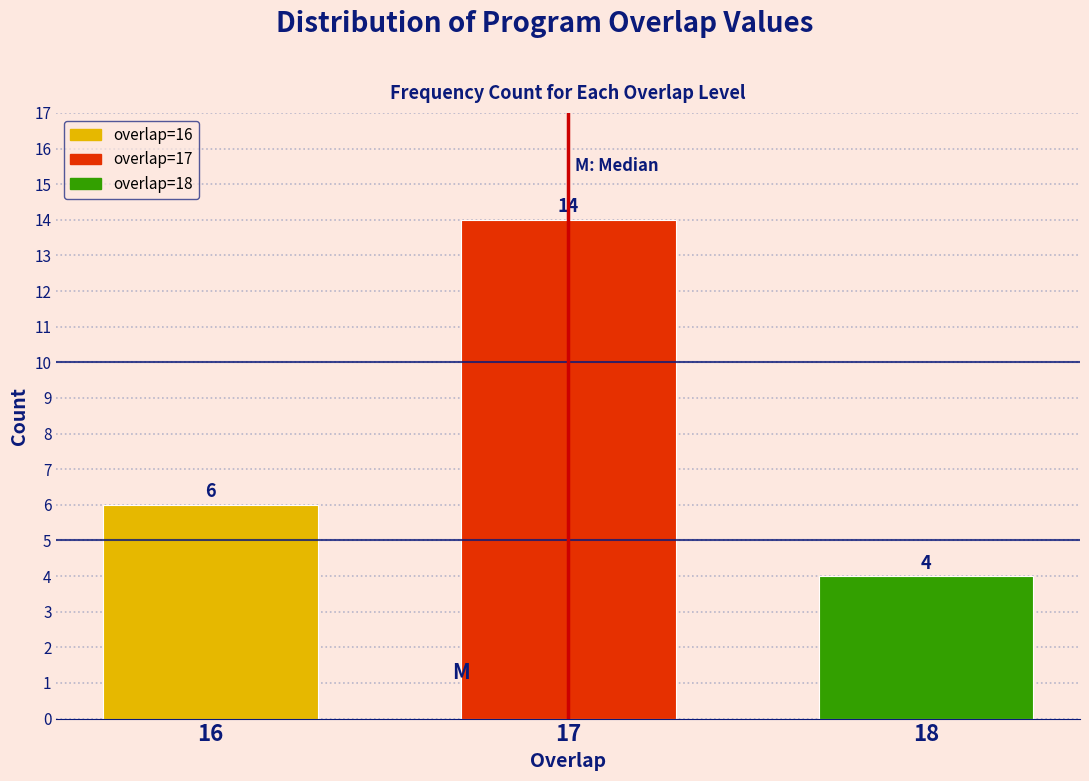

Reading left to right, extract all data points from this chart.

6	14	4